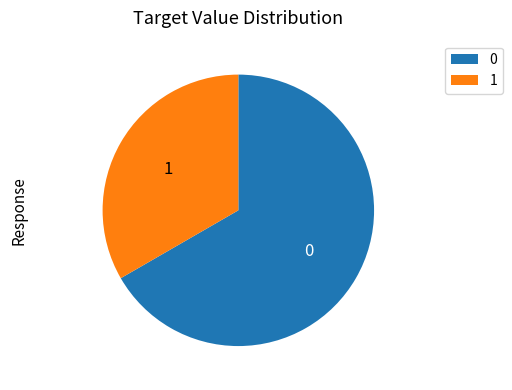

What is the ratio of the value at 0 to the value at 1?

2.0